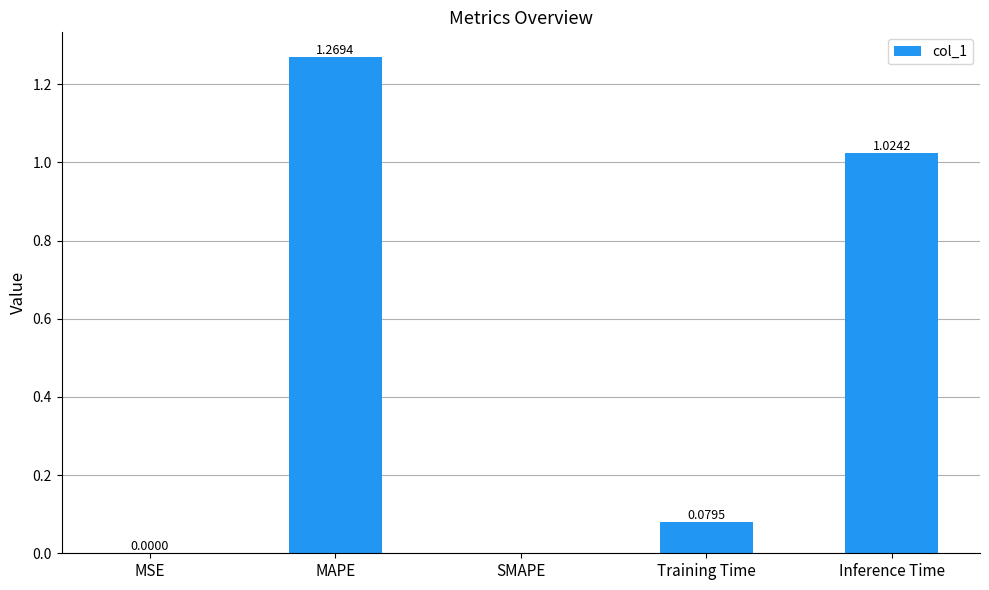

Is it true that the value at SMAPE is 0.0?

True